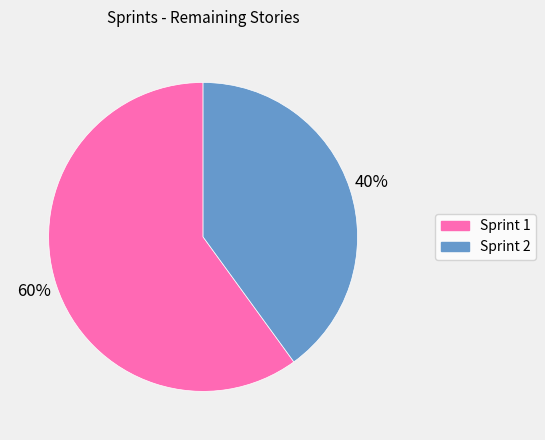

How many slices are in this pie chart?

2